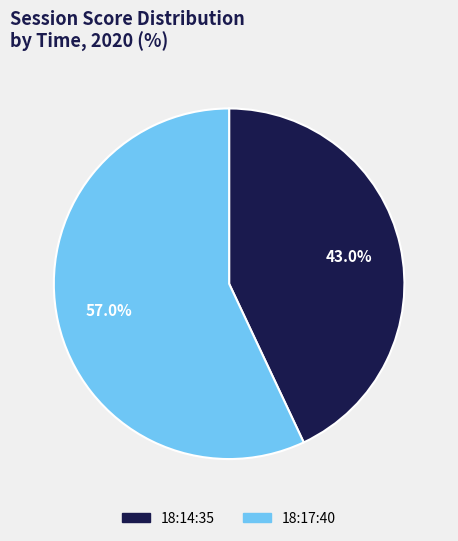

To the nearest percent, what is the average slice percentage?

50%